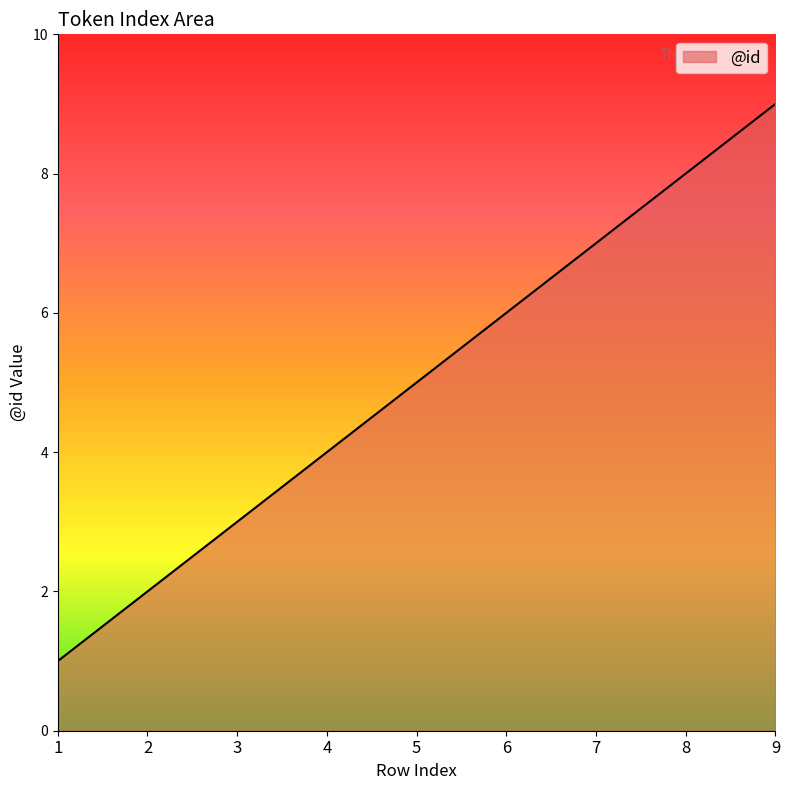

List the labels in order of value, smallest first.

1, 2, 3, 4, 5, 6, 7, 8, 9